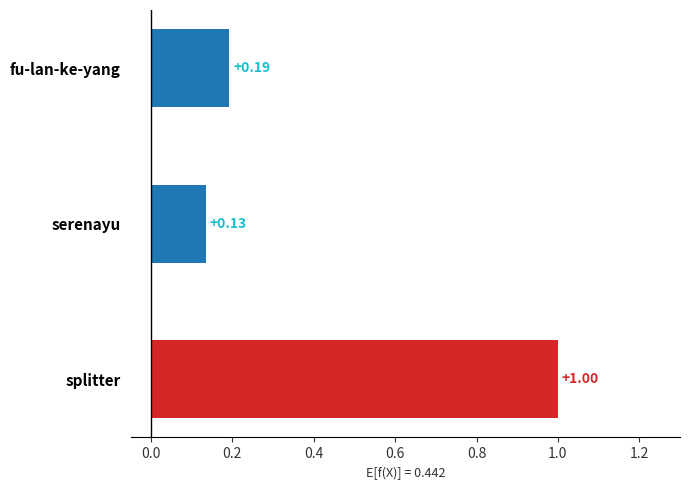

At which category does the chart reach its peak across all series?

splitter